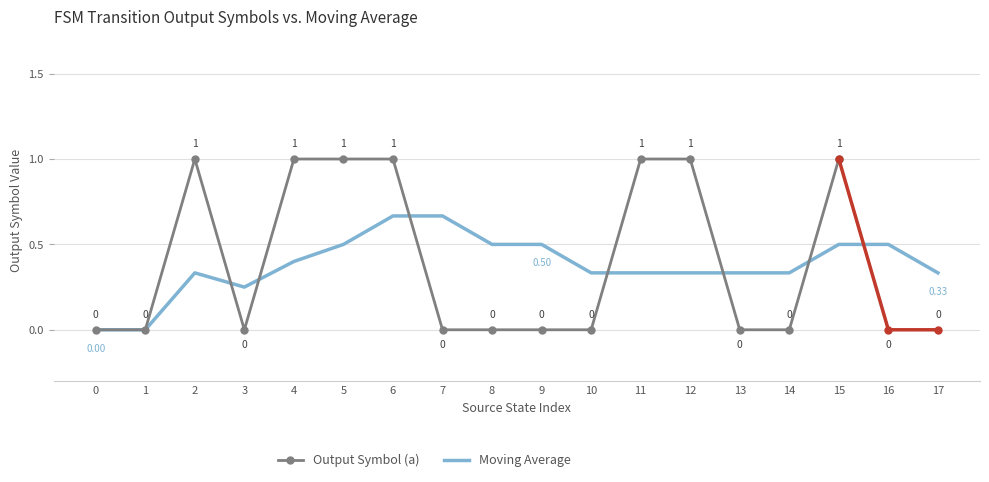

How many lines are shown in the chart?

2